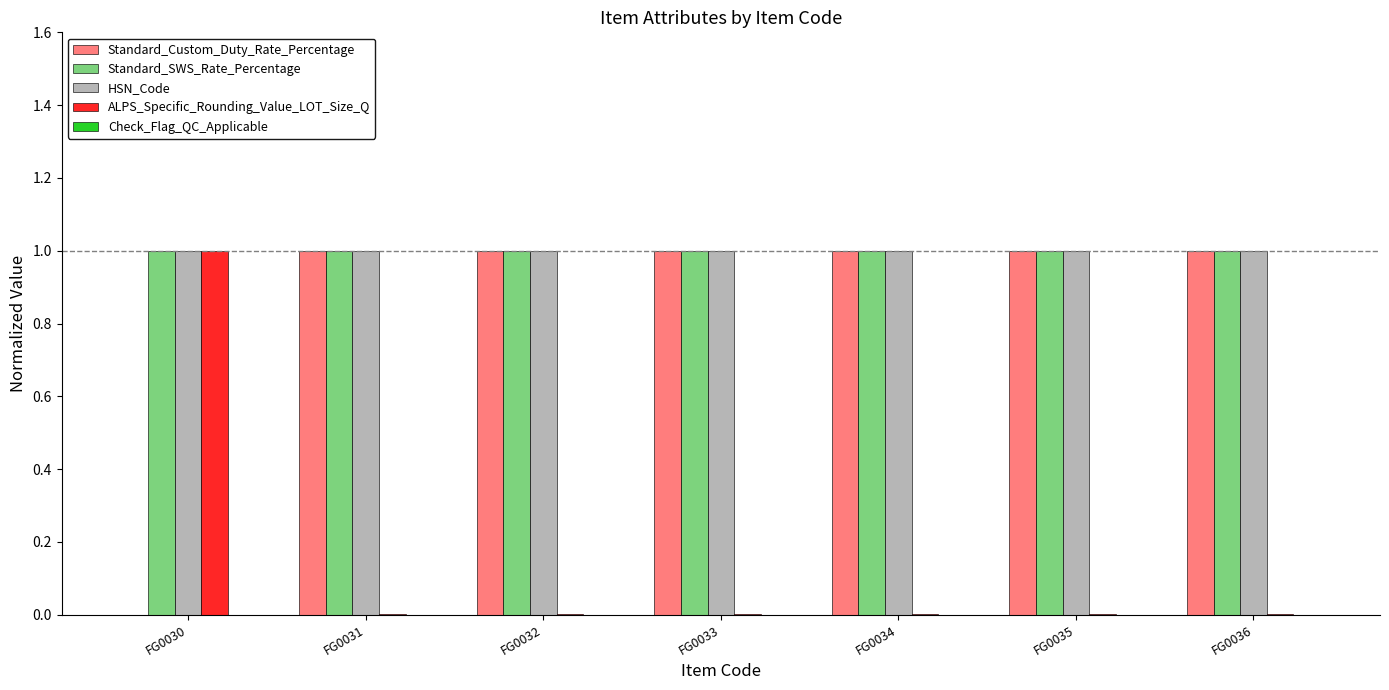

What value does the Standard_SWS_Rate_Percentage series have at FG0033?

1.0